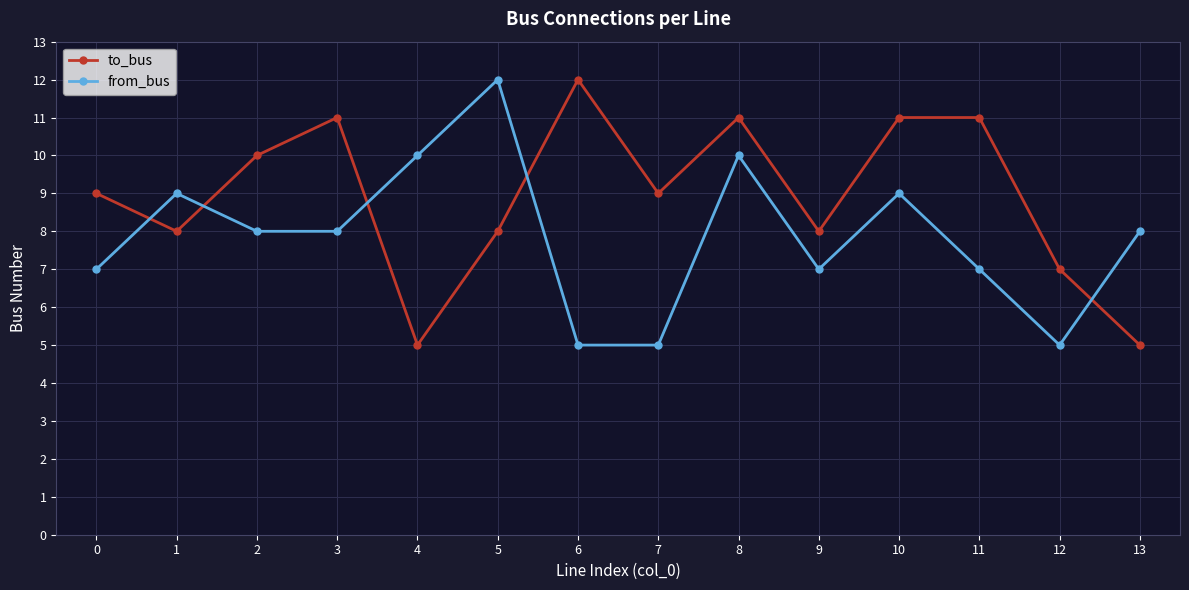

What is the lowest value of the from_bus series?

5